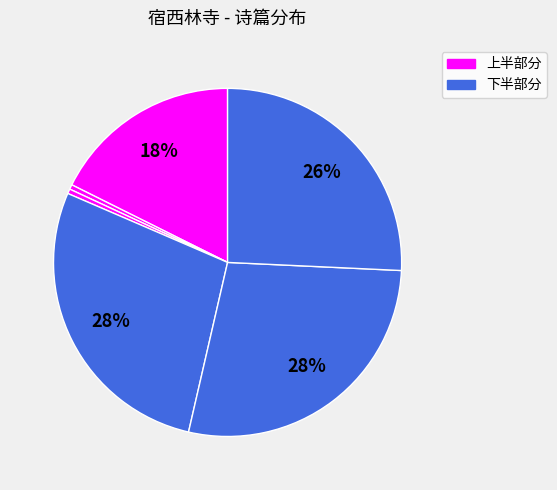

Count the number of slices in the pie.

6